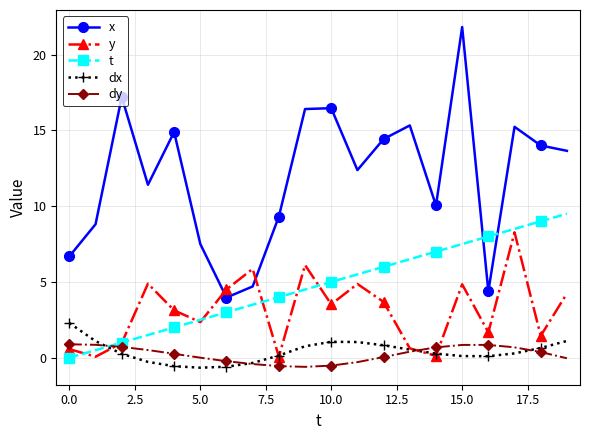

Which series has the largest range (max minus min)?

x